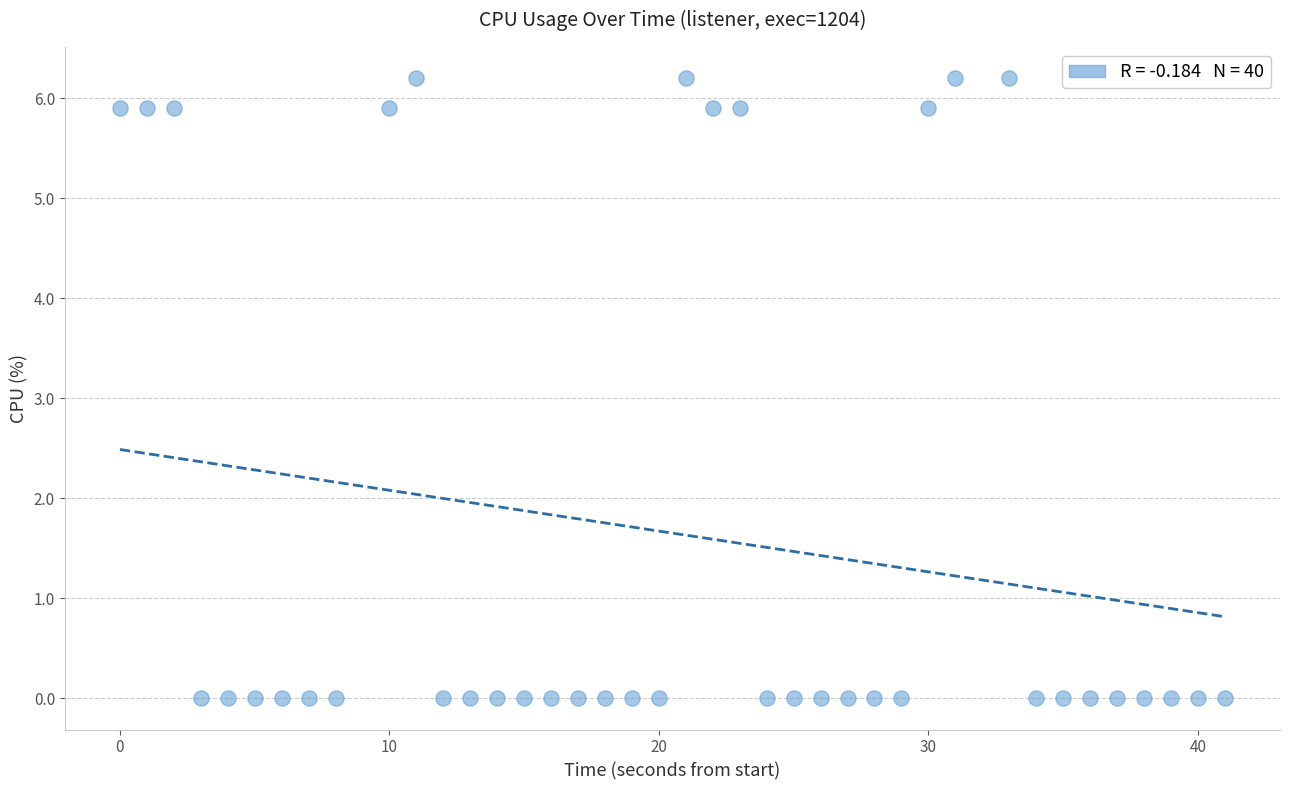

What is the range of Y values (max minus min)?

6.2